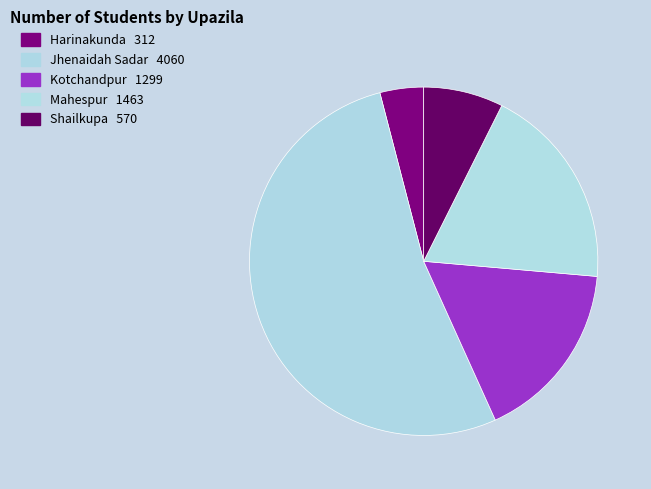

To the nearest percent, what is the difference between the Mahespur and Kotchandpur slice percentages?

2%